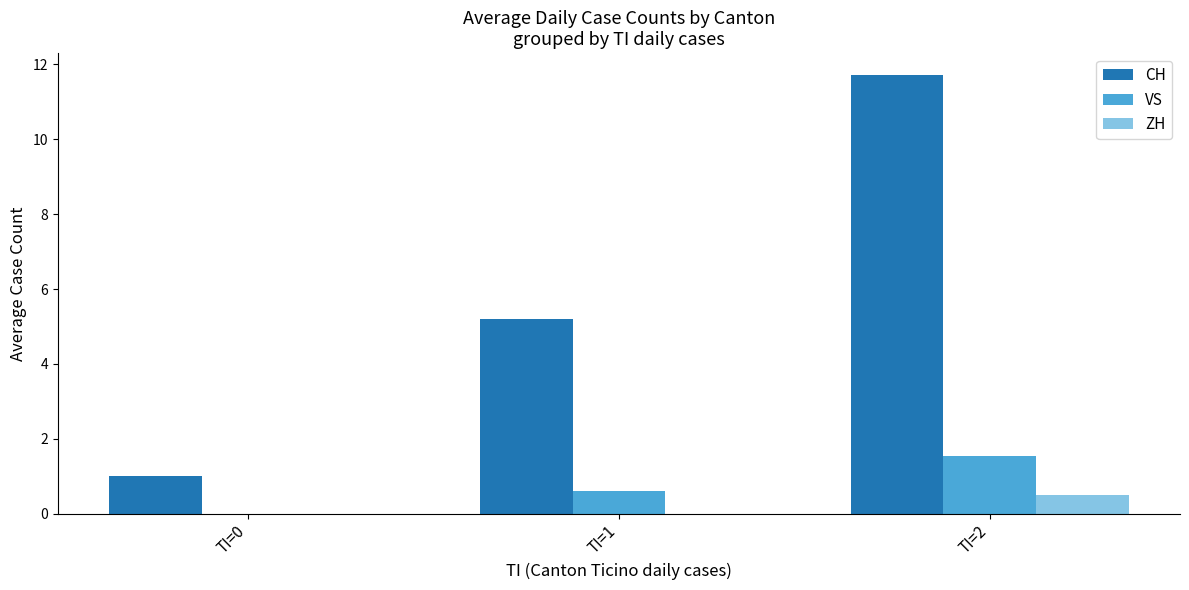

Reading left to right, transcribe all the data shown in this chart.

CH: 1.0	5.2	11.7
VS: 0.0	0.6	1.5
ZH: 0.0	0.0	0.5